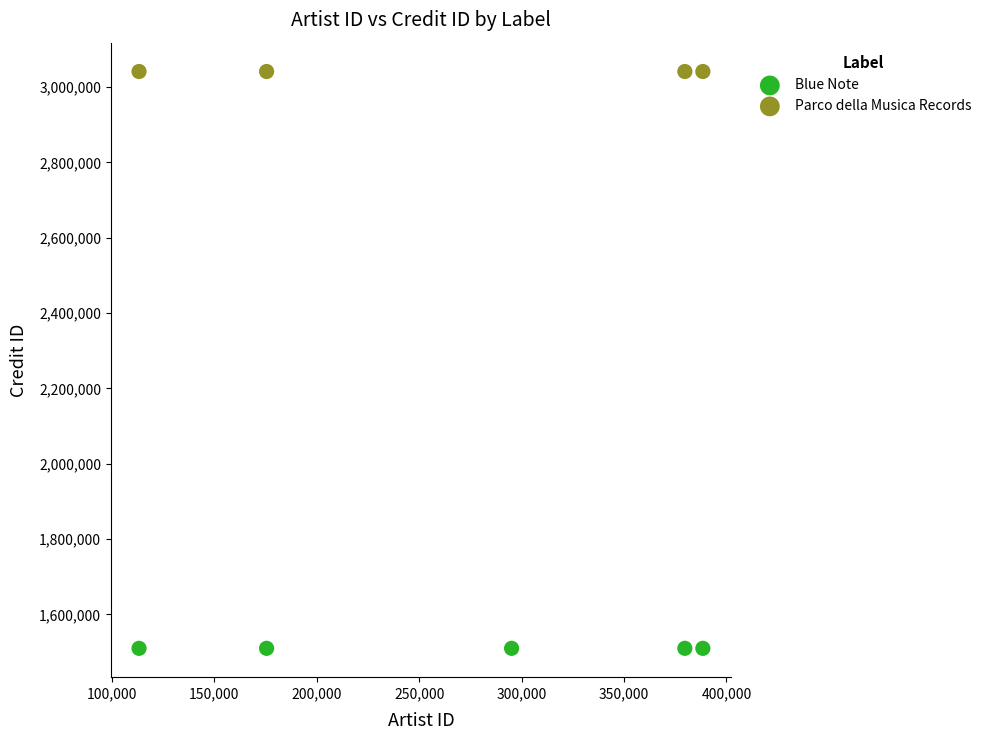

Which series reaches the minimum Y coordinate?

Blue Note